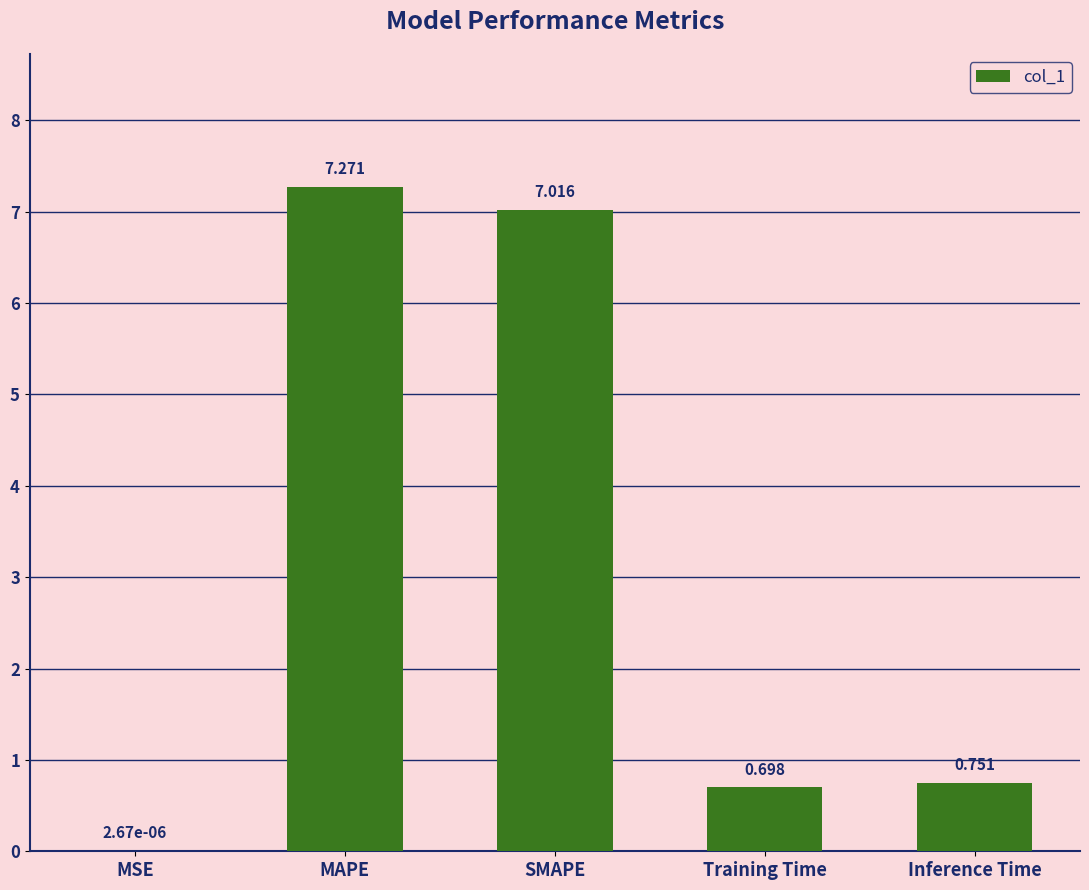

What is the average value?

3.1